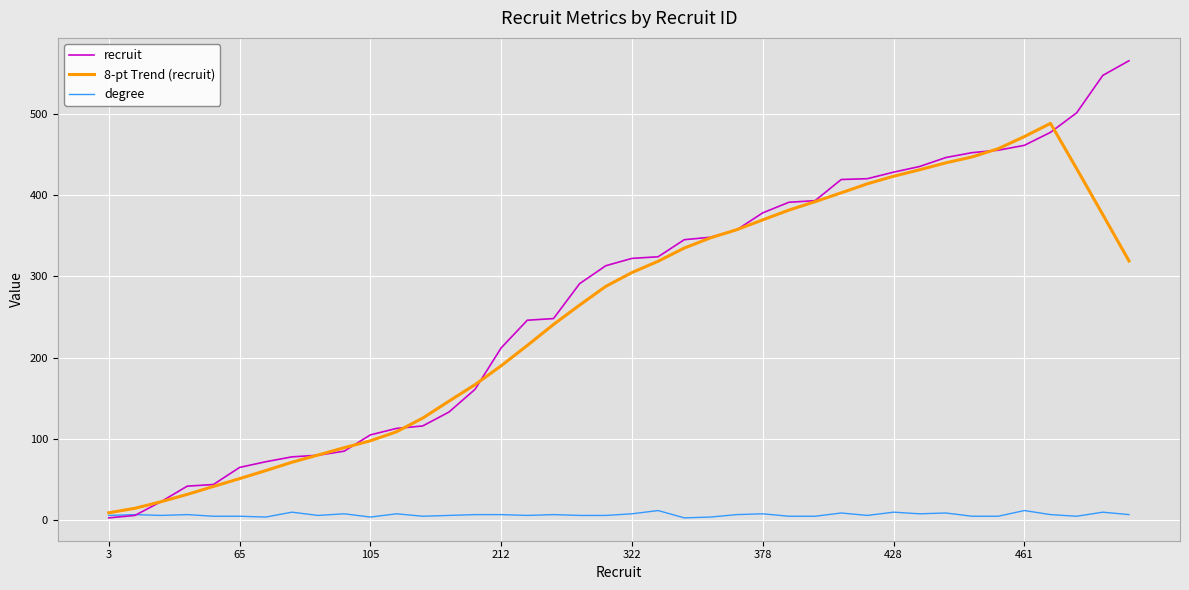

How many distinct data groups are displayed?

3